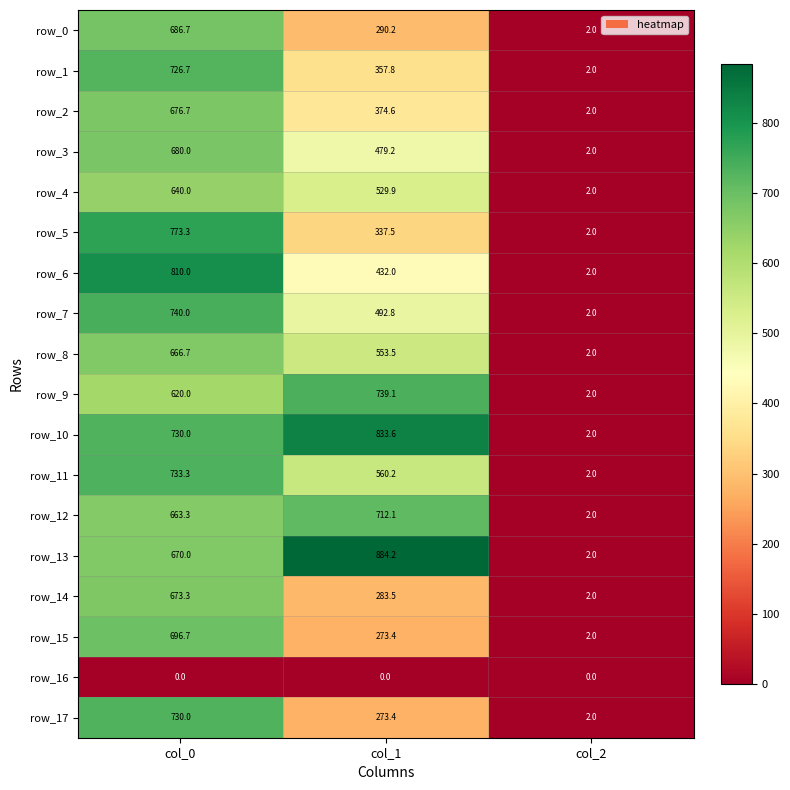

At how many categories does at least one series exceed 49?

2